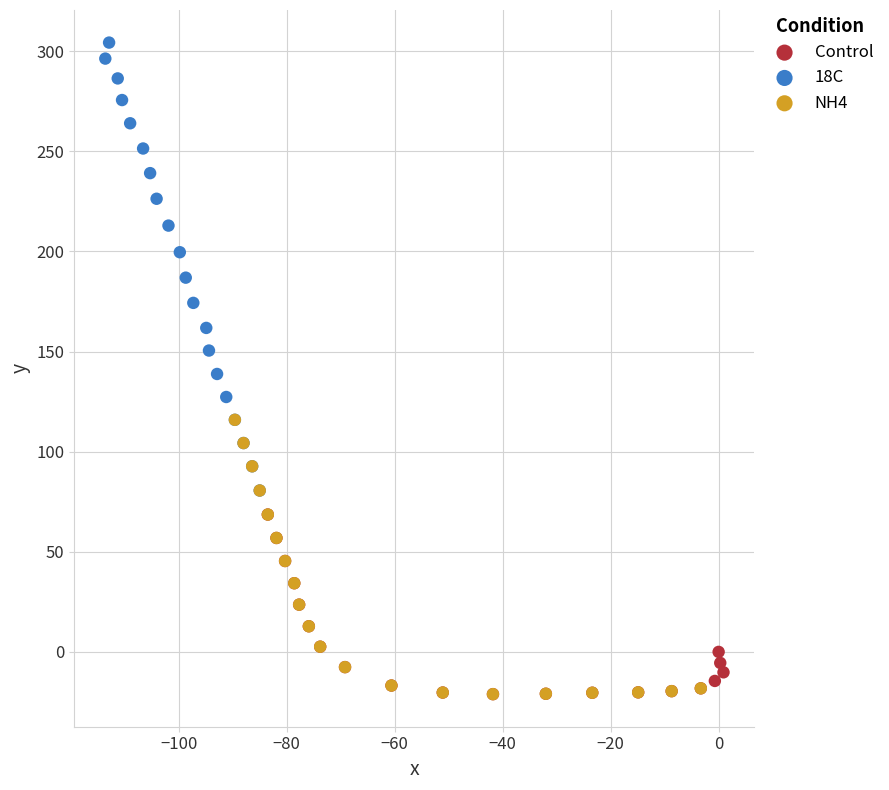

Which series has the largest Y range (max minus min)?

18C